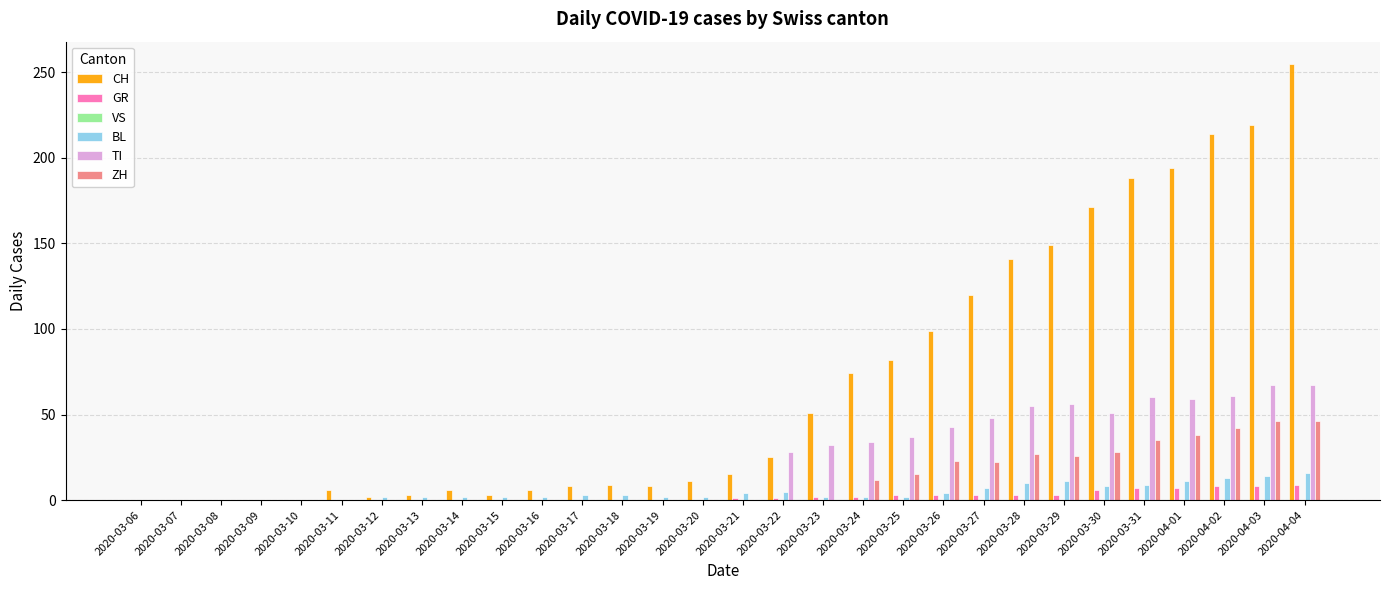

At which category is the sum across all series the highest?

2020-04-04